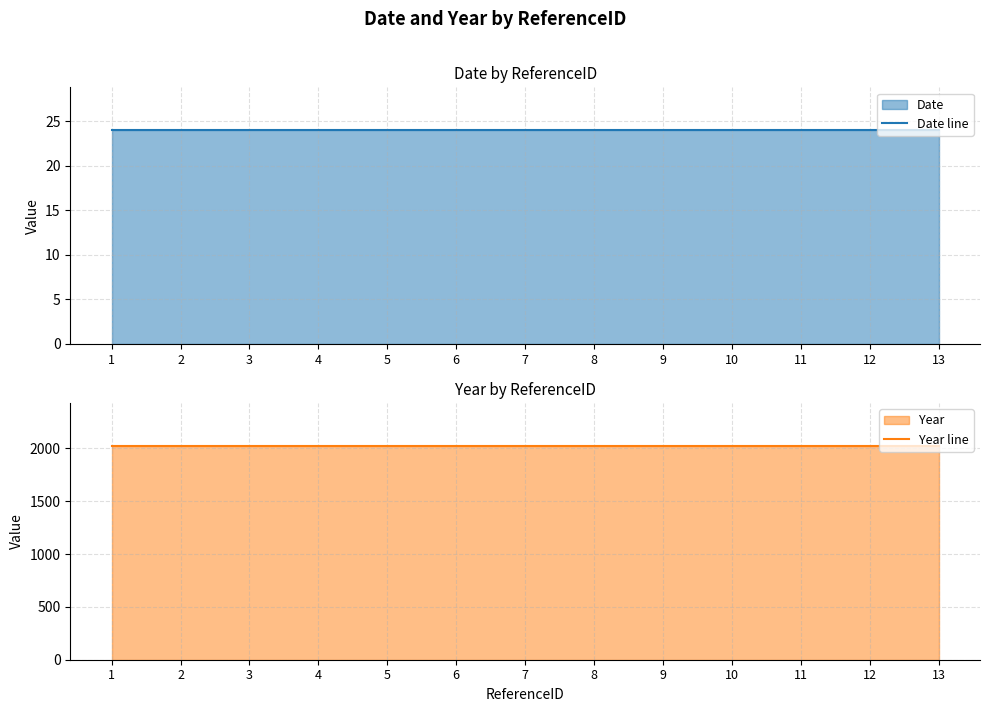

True or false: Date line and Year line intersect in this chart.

False